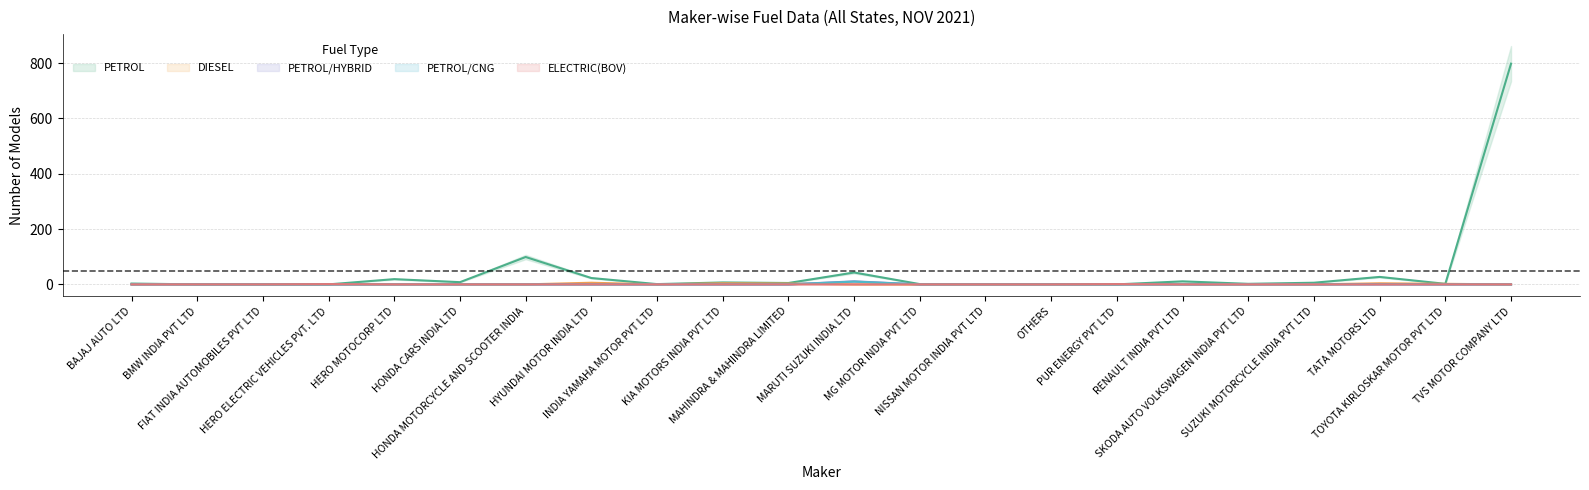

List the series in order of their peak value, highest first.

PETROL, PETROL/HYBRID, PETROL/CNG, DIESEL, ELECTRIC(BOV)